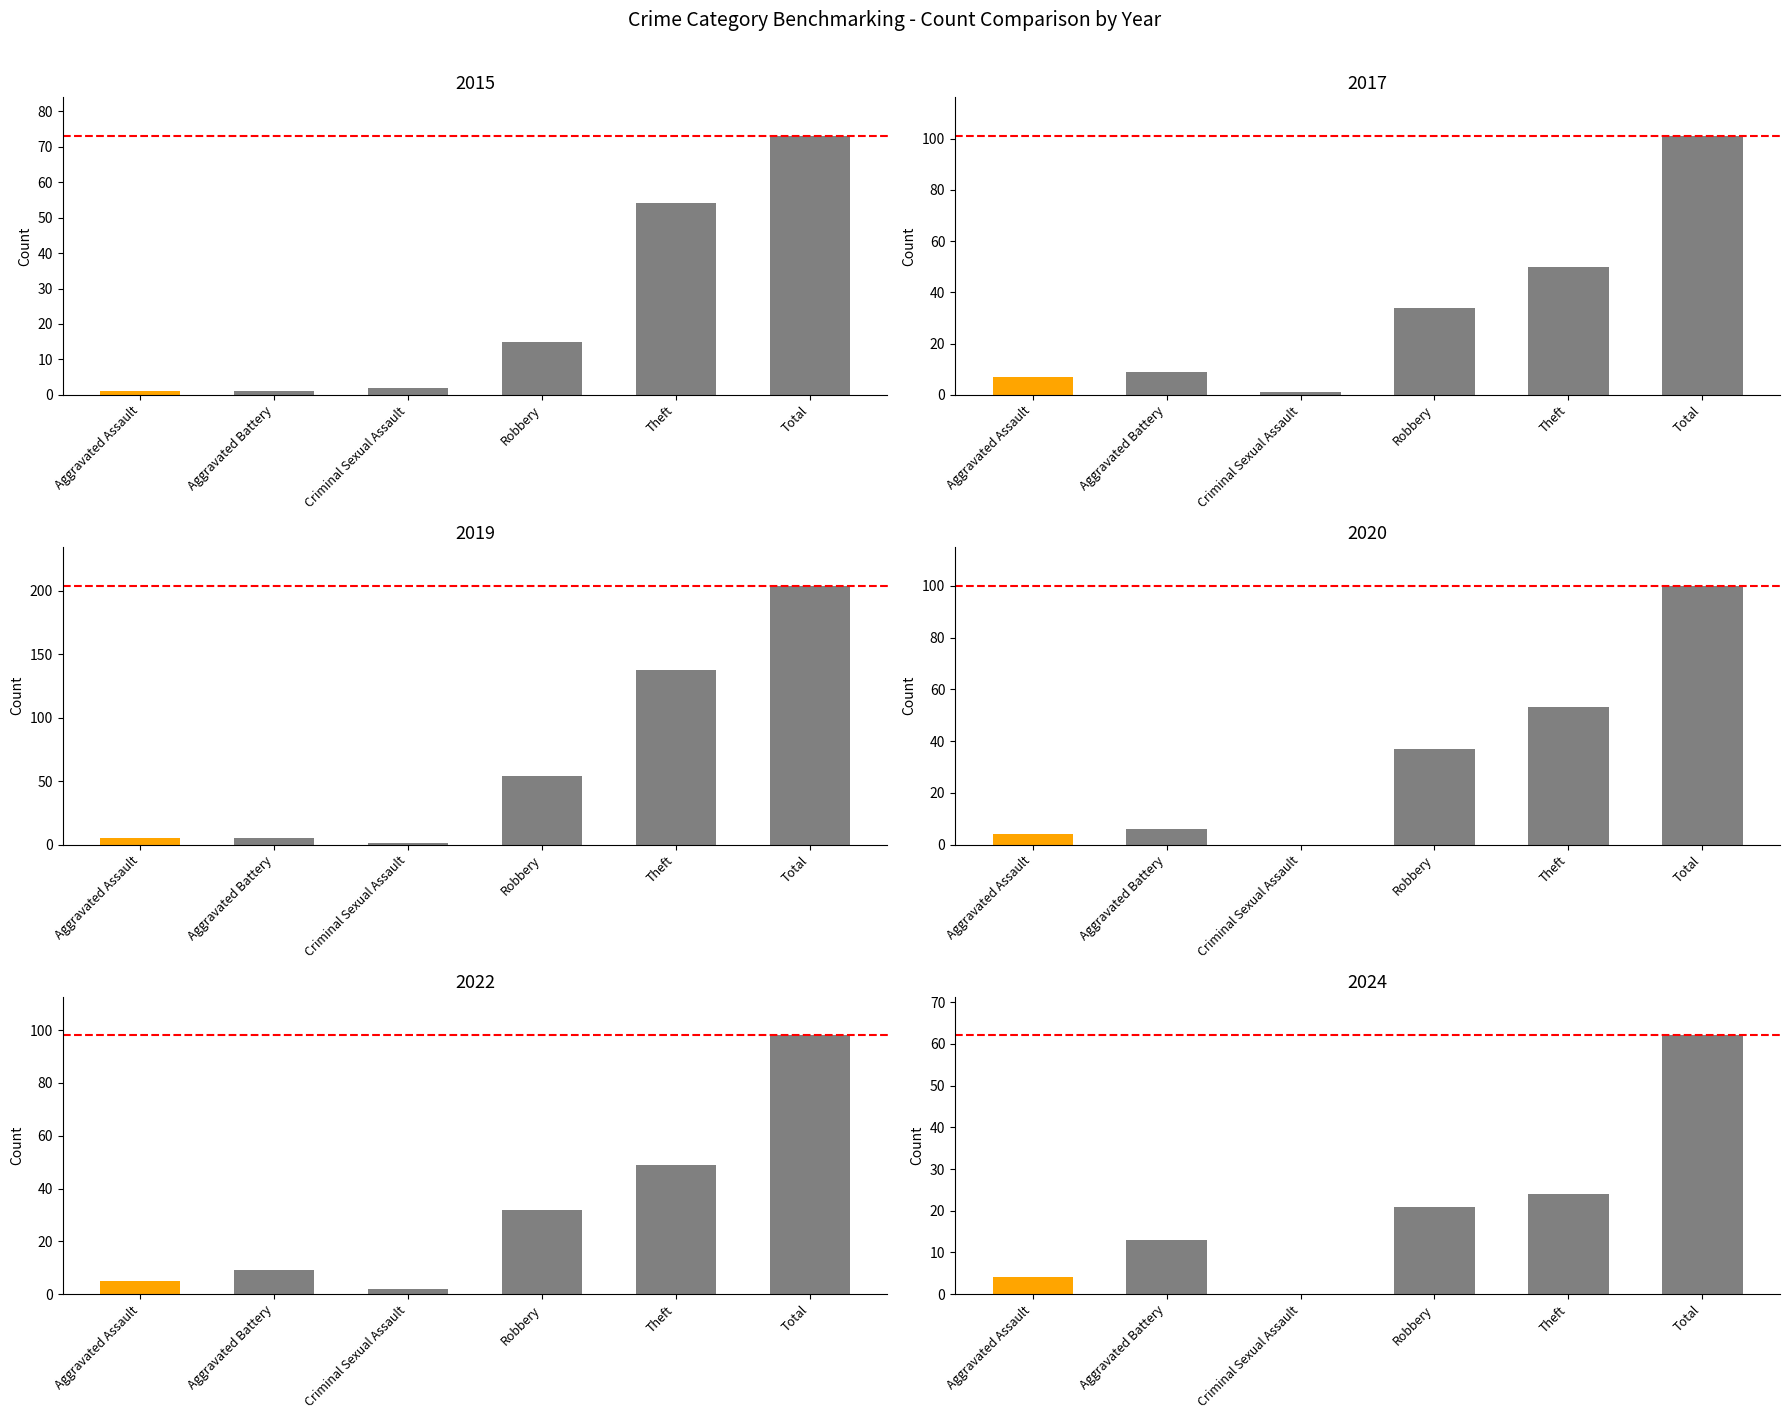

The 2017 series shows 7 at Aggravated Assault. True or false?

True